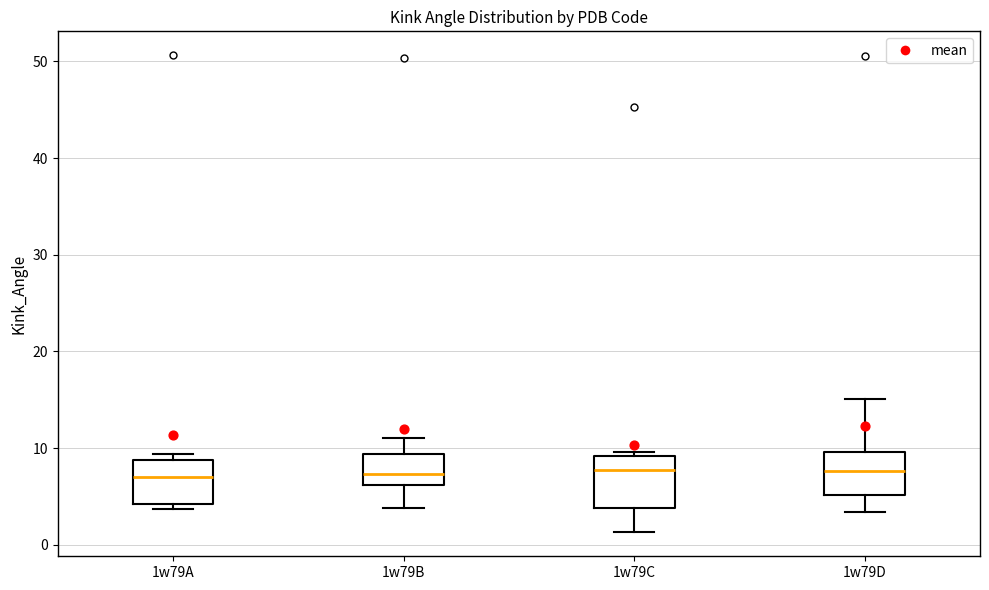

Where does the median line of the box for 1w79A sit on the y-axis? The values are not printed on the chart, so give them approximately, as read against the axis.

7